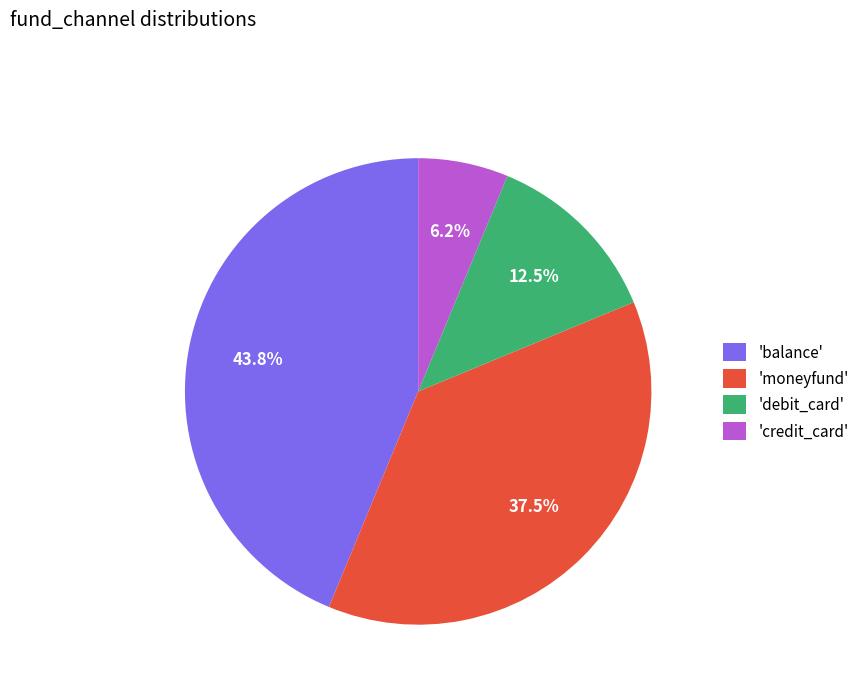

Rank the categories by value from highest to lowest.

'balance', 'moneyfund', 'debit_card', 'credit_card'